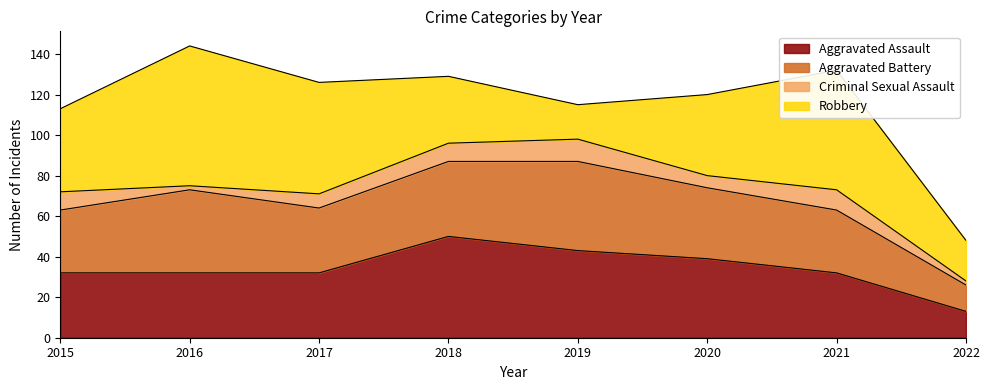

What is the total value across all series at 2017?

126